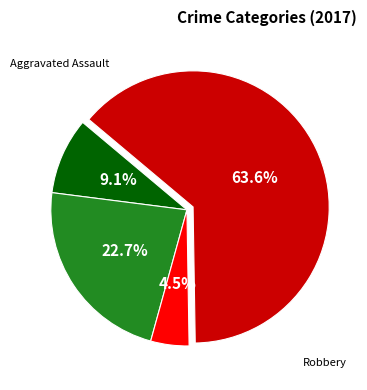

Is there any slice that represents more than half of the pie?

Yes